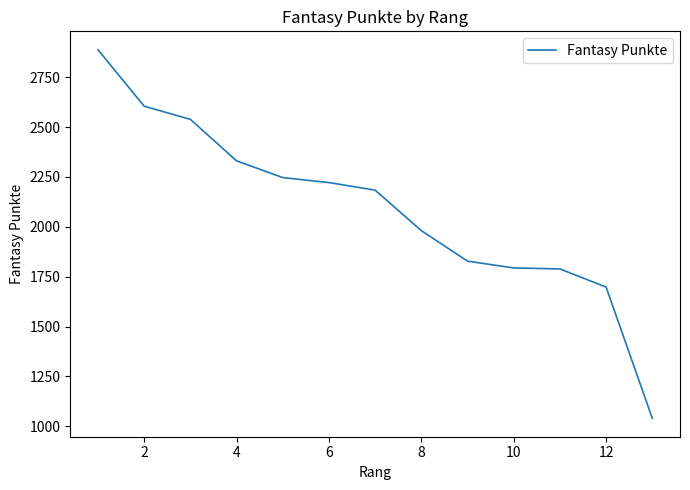

What is the difference between the maximum and minimum values?

1848